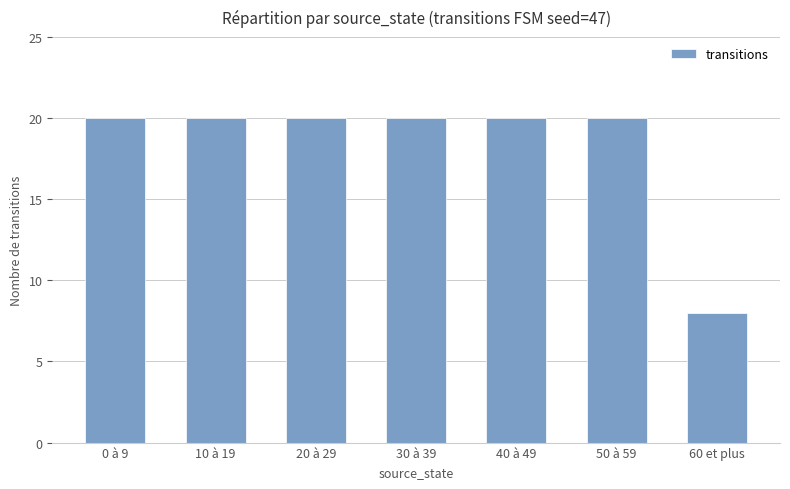

What is the ratio of the value at 50 à 59 to the value at 0 à 9?

1.0